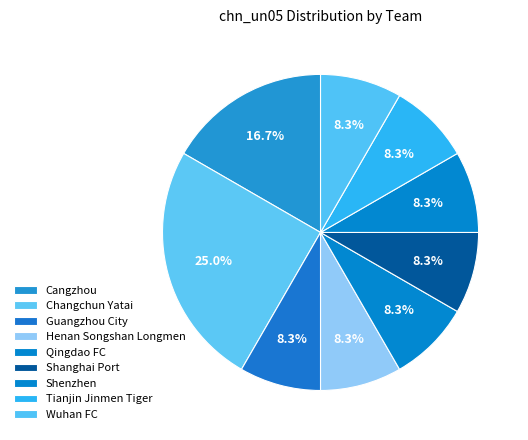

Is Changchun Yatai the majority of the pie?

No